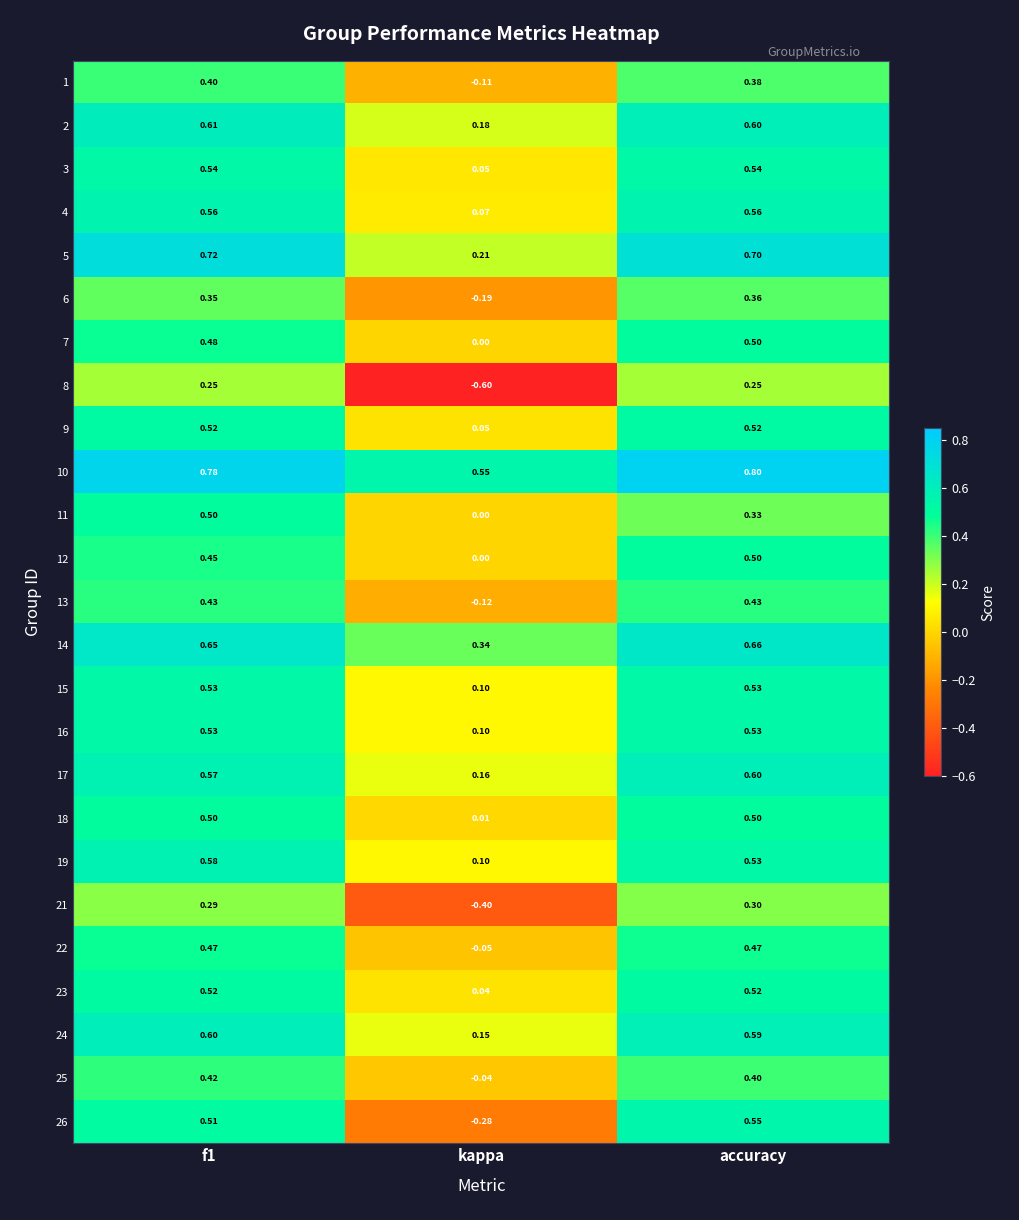

Which series has the largest total across all categories?

10